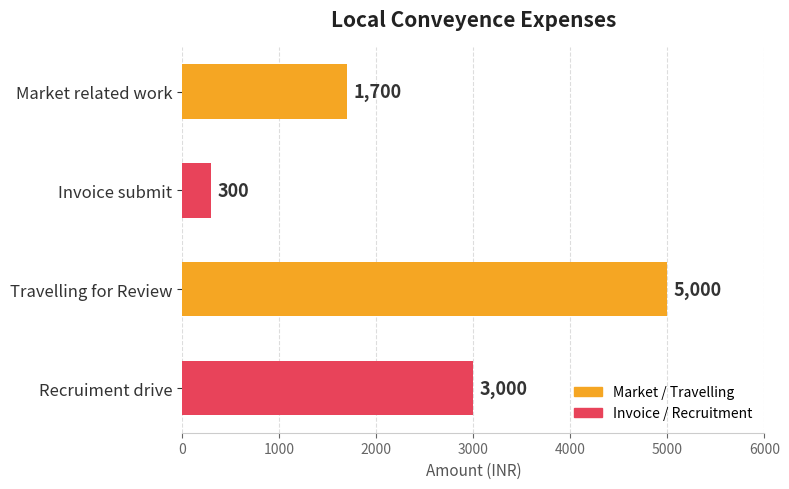

The chart shows a value of 5000 at Travelling for Review. True or false?

True